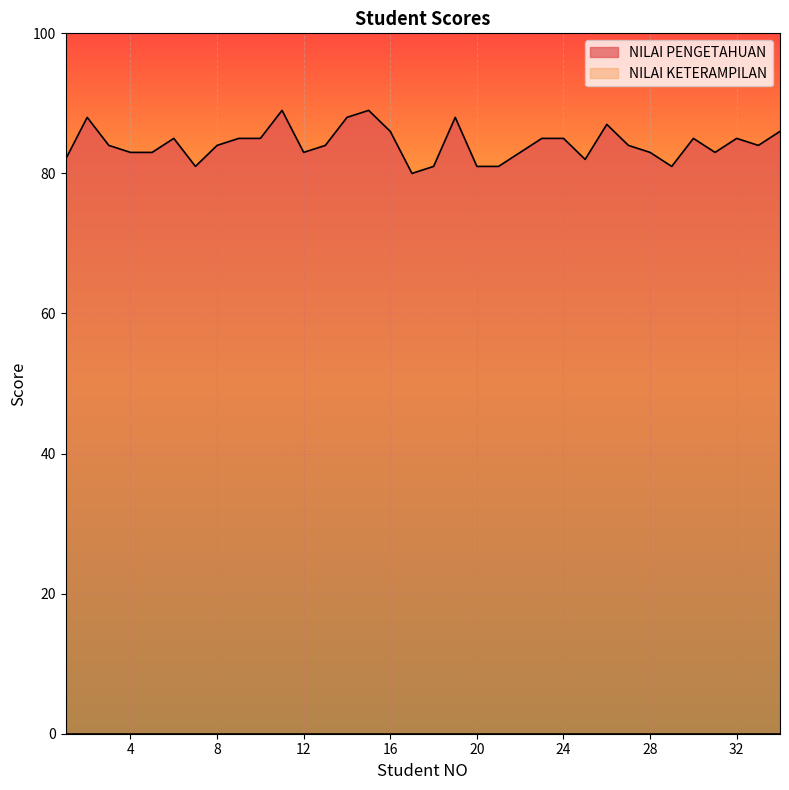

How many lines are shown in the chart?

2